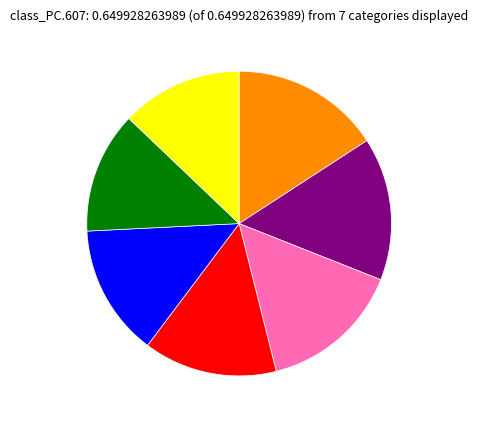

Is there a majority slice in this chart?

No